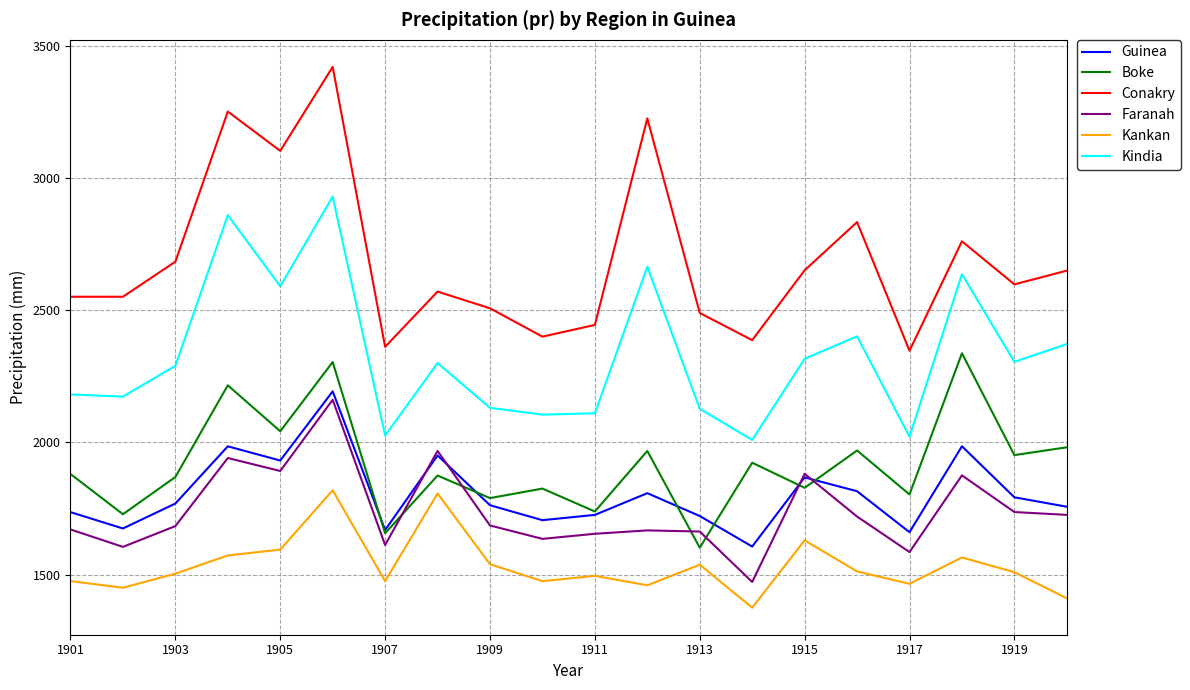

Which series has the widest spread of values?

Conakry